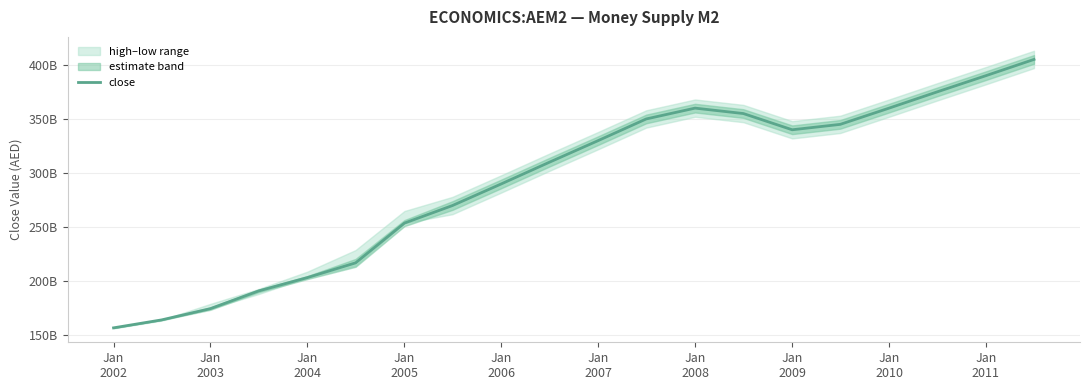

True or false: the data has more than 2 interior local peaks.

False